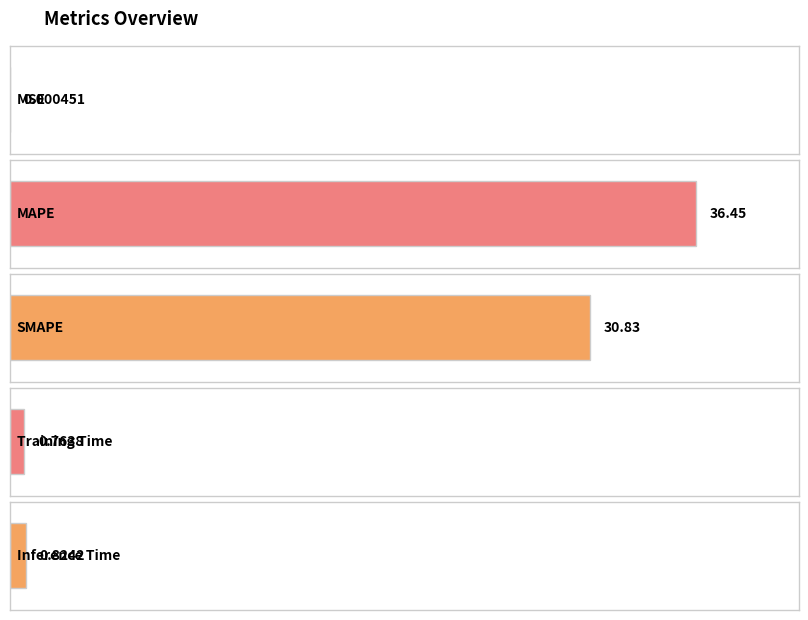

What position from the right is SMAPE?

3